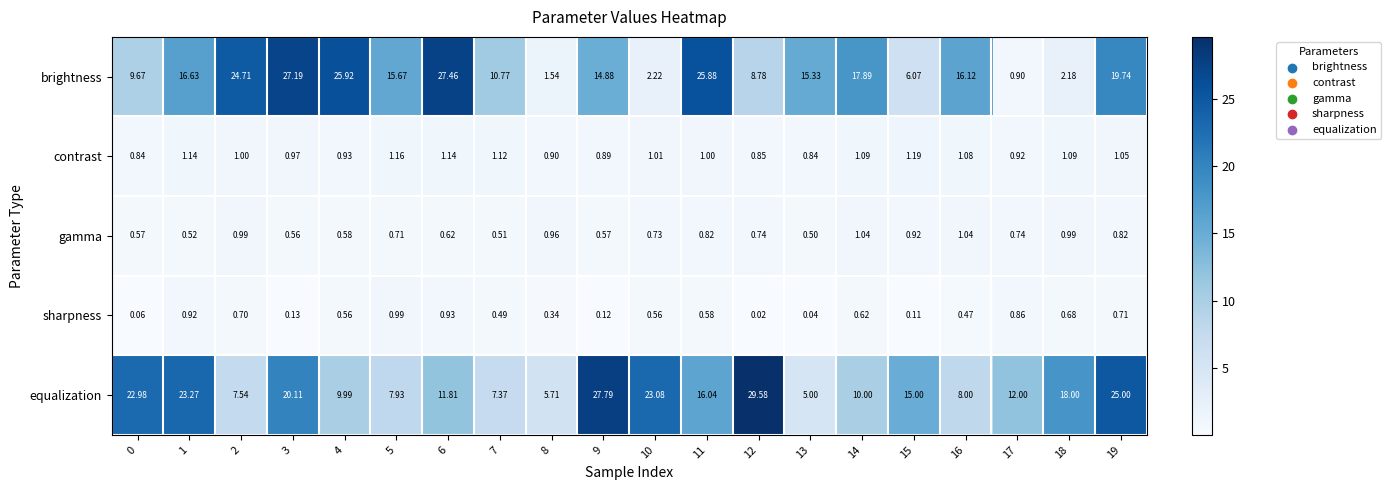

List the series in order of their peak value, lowest first.

sharpness, gamma, contrast, brightness, equalization